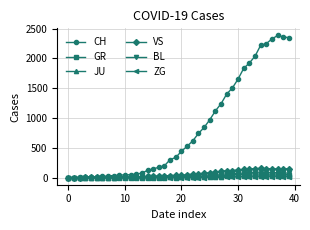

What is the greatest value displayed?

2387